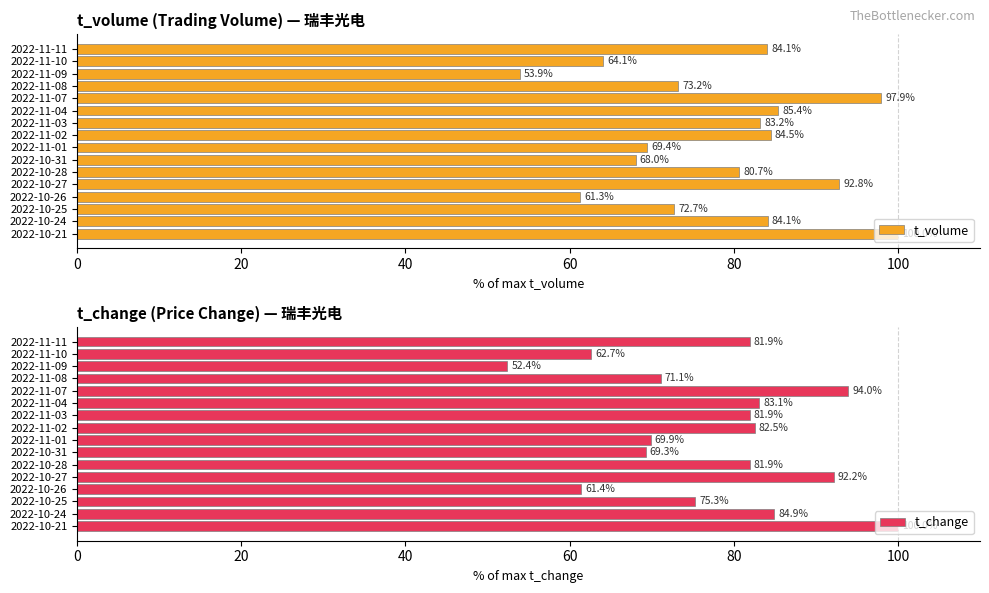

Rank the series by their maximum value, from highest to lowest.

t_volume, t_change